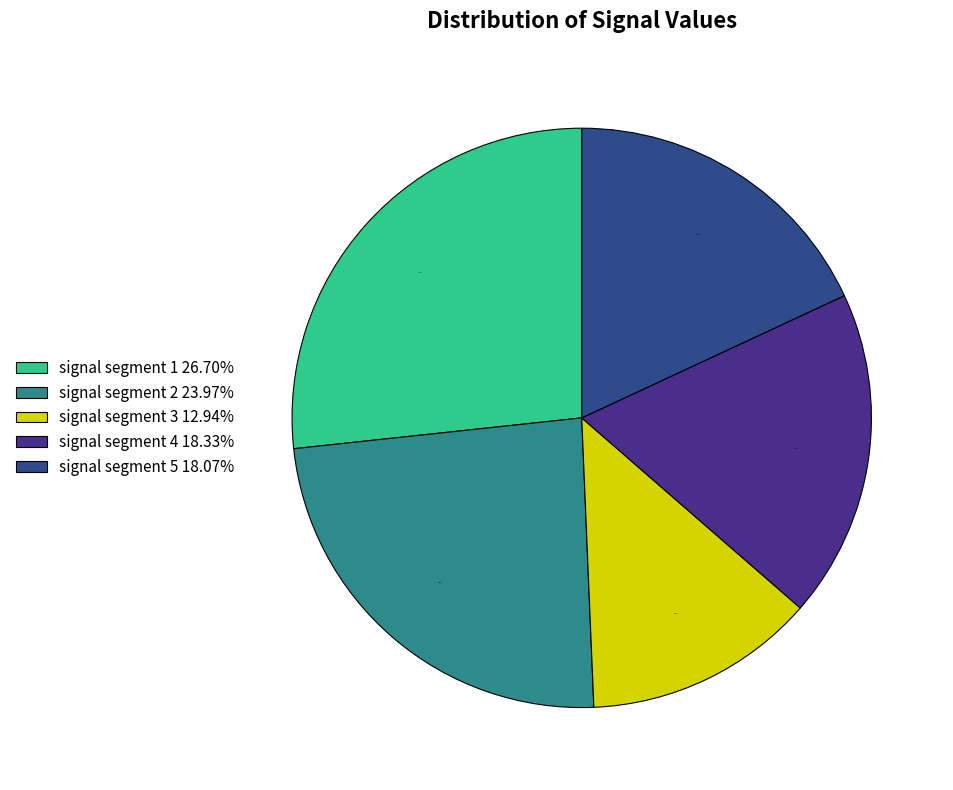

Approximately how many times larger is the value at signal segment 2 23.97% compared to signal segment 4 18.33%?

1.3